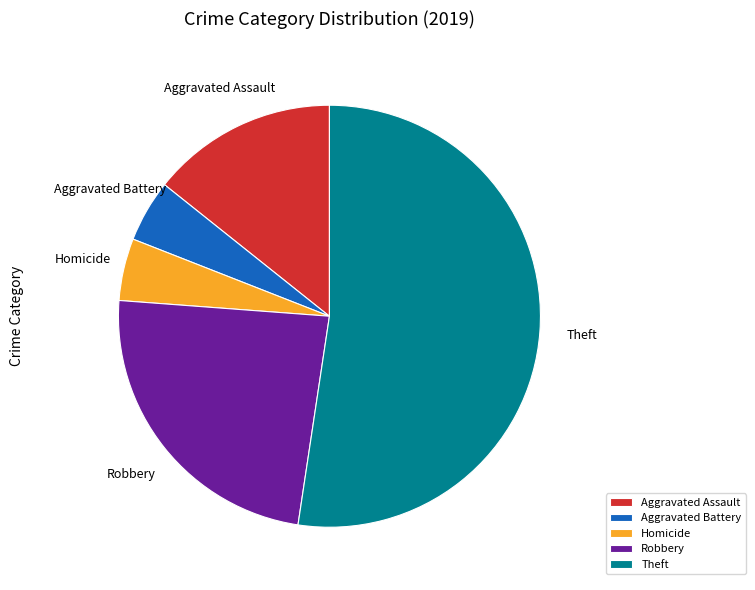

Do Homicide and Aggravated Battery together represent more than half of the pie?

No